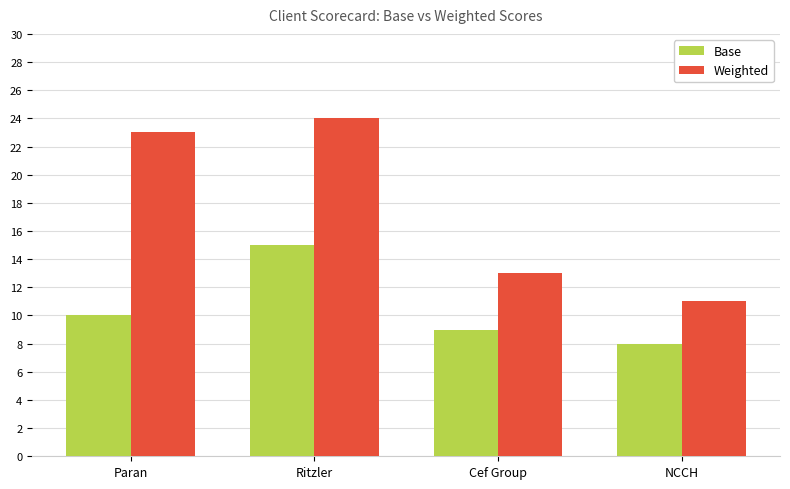

Reading left to right, transcribe all the data shown in this chart.

Base: 10	15	9	8
Weighted: 23	24	13	11